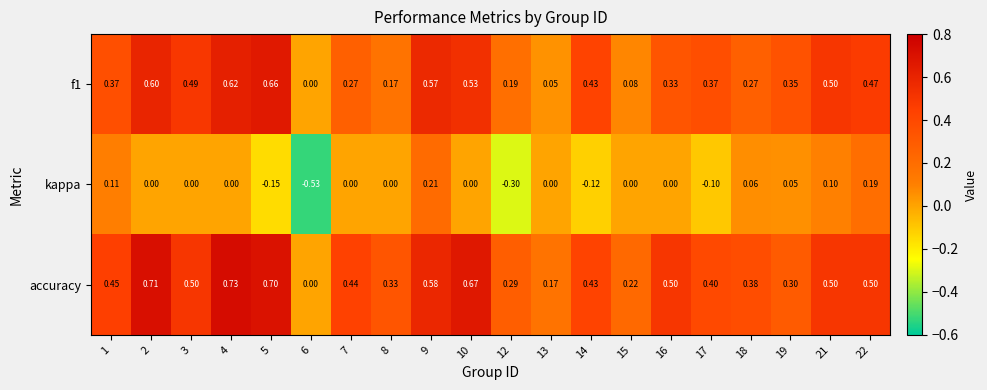

Which series has the largest range (max minus min)?

kappa